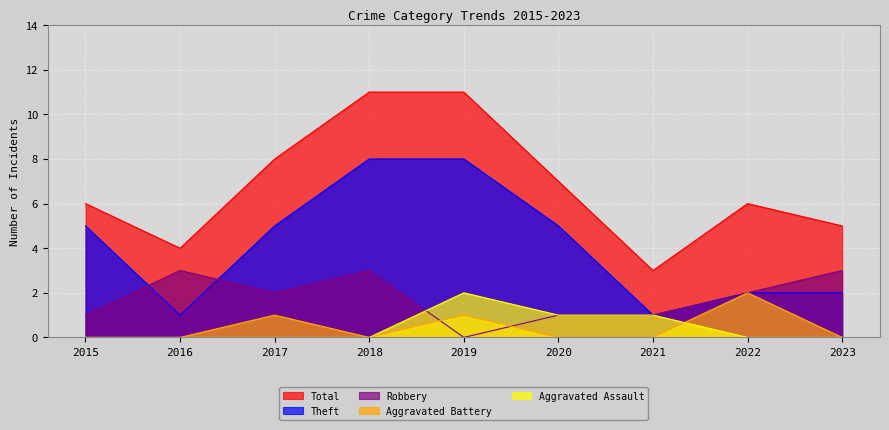

How many values in the Robbery series are below 2?

4